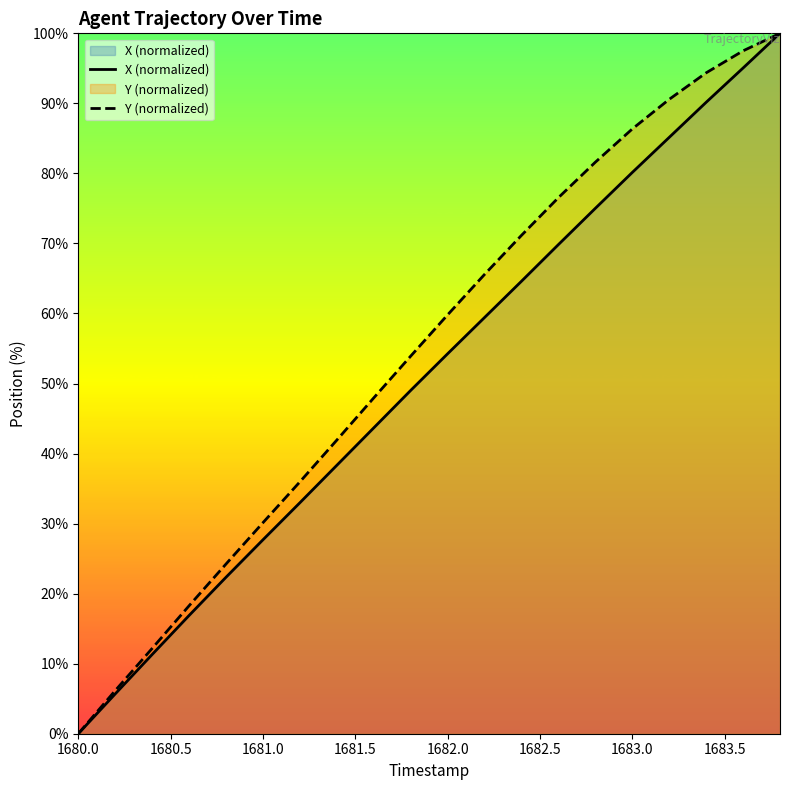

True or false: X (normalized) and Y (normalized) intersect in this chart.

False